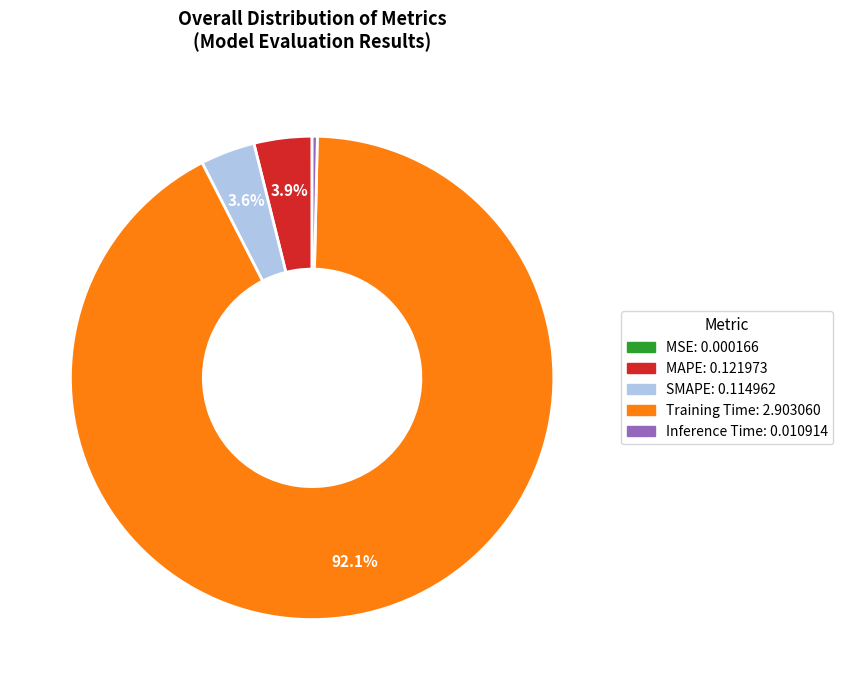

Which has a higher value, SMAPE or Training Time?

Training Time